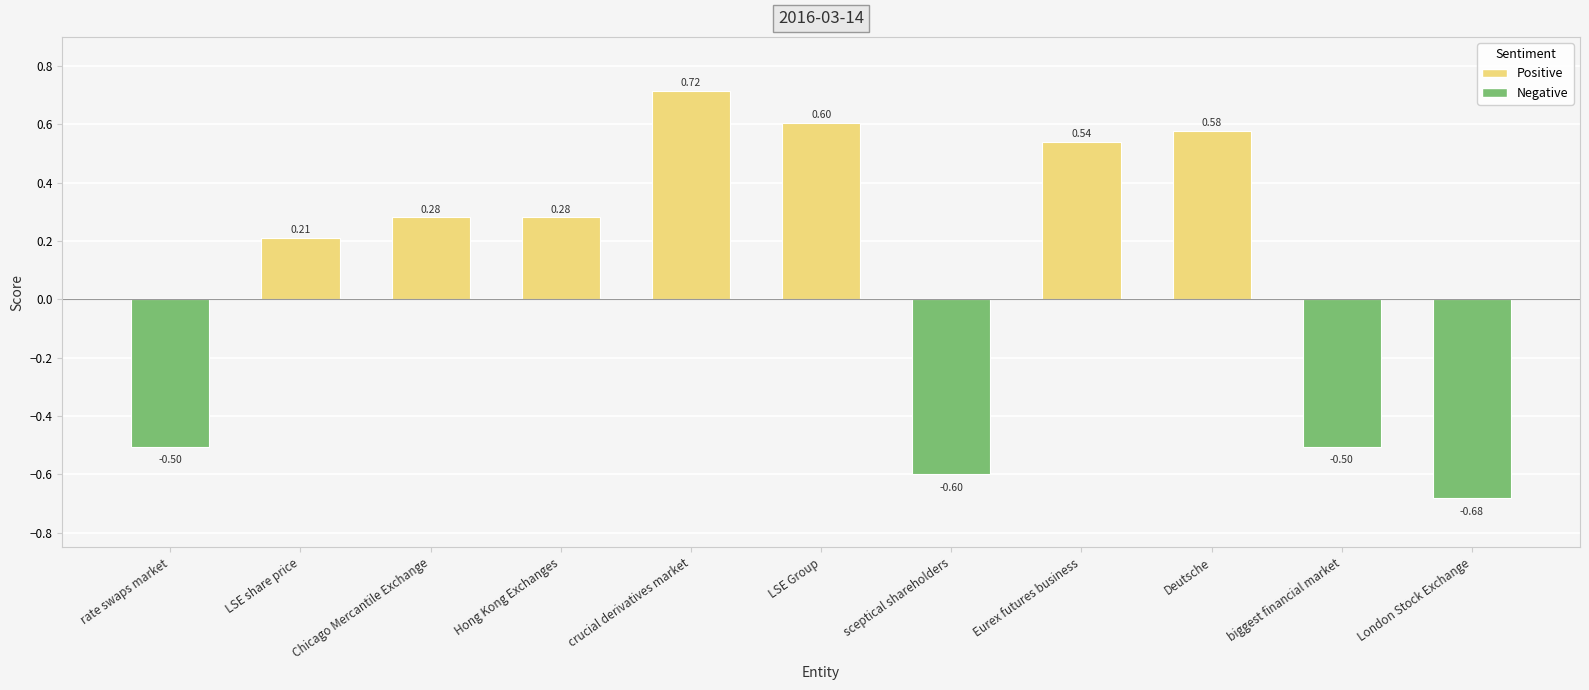

What is the sum of all values?

0.9